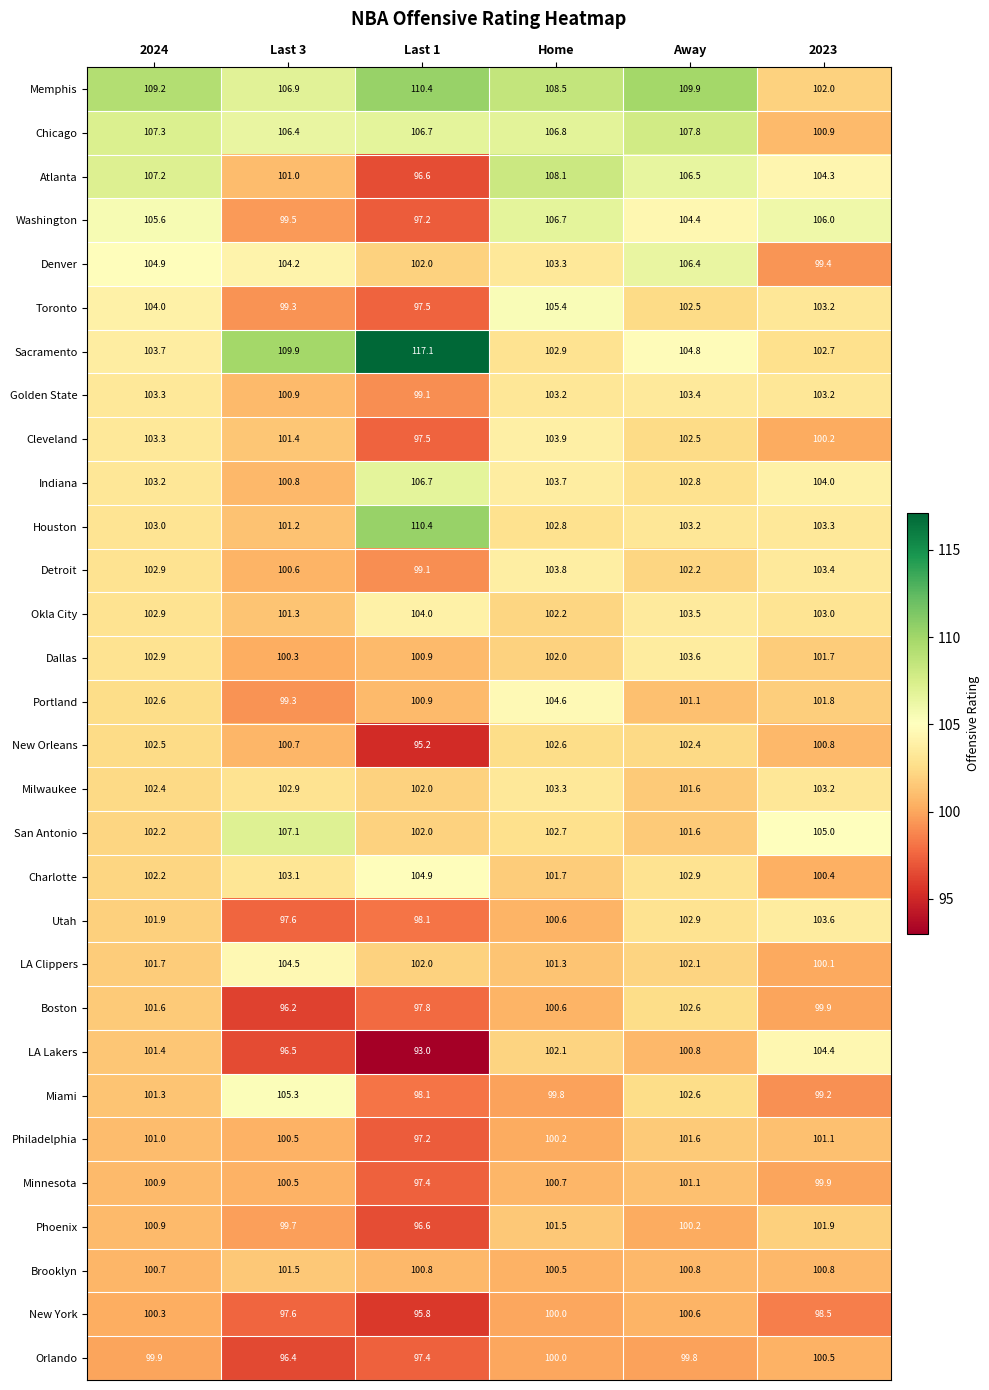

Rank the categories by Dallas value from lowest to highest.

Last 3, Last 1, 2023, Home, 2024, Away